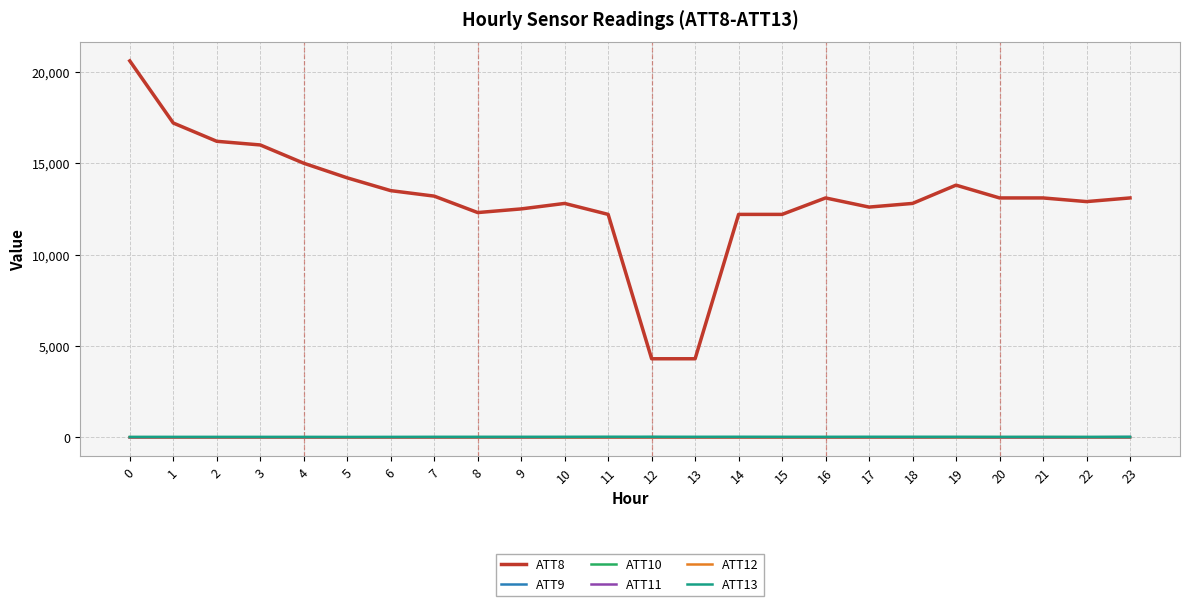

The value of ATT9 at 23 is 19.6. True or false?

True